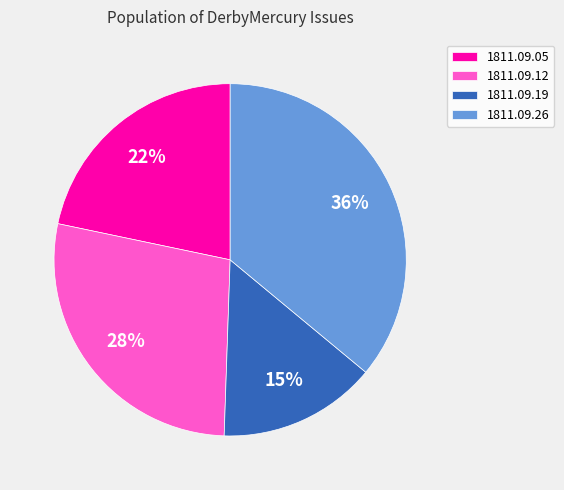

Count the number of slices in the pie.

4